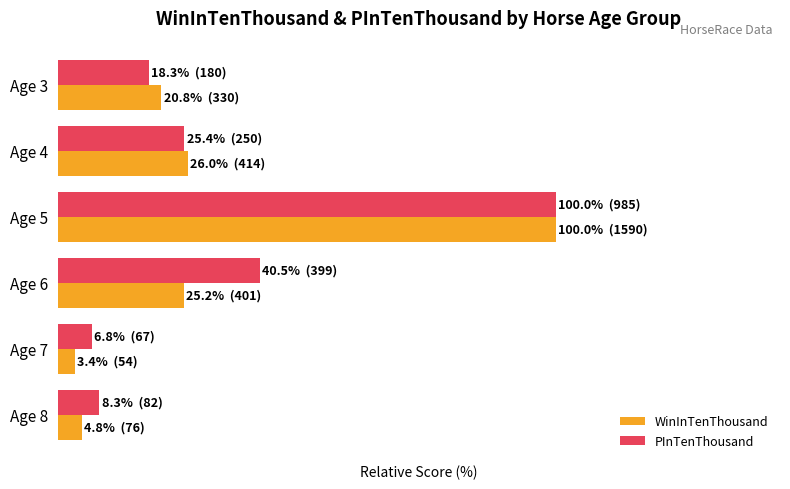

What are all the series names shown in the legend?

WinInTenThousand, PInTenThousand